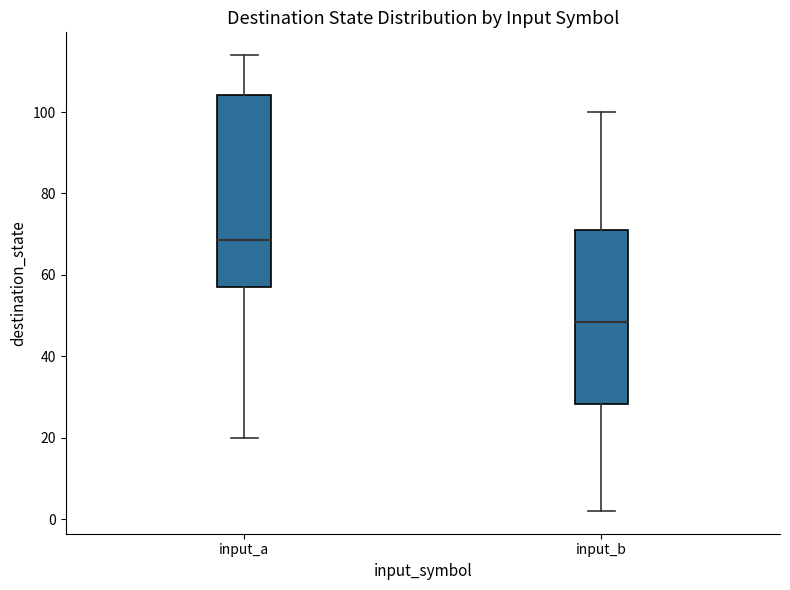

Reading left to right, transcribe this box plot: for each box, give where its median line is, the range the box spans, and where its two whiskers end, as read against the y-axis. The values are not printed on the chart, so give them approximately, as read against the axis.

input_a: median 68, box 58 to 104, whiskers 20 to 114
input_b: median 48, box 28 to 72, whiskers 2 to 100